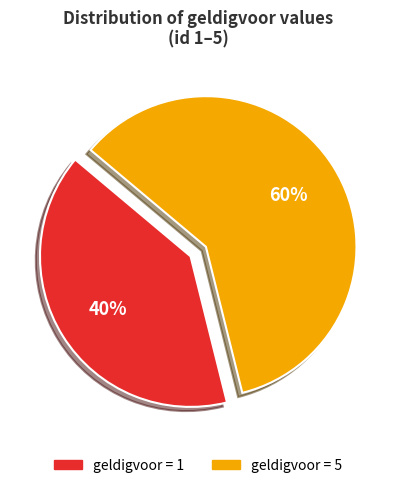

How many slices are in this pie chart?

2